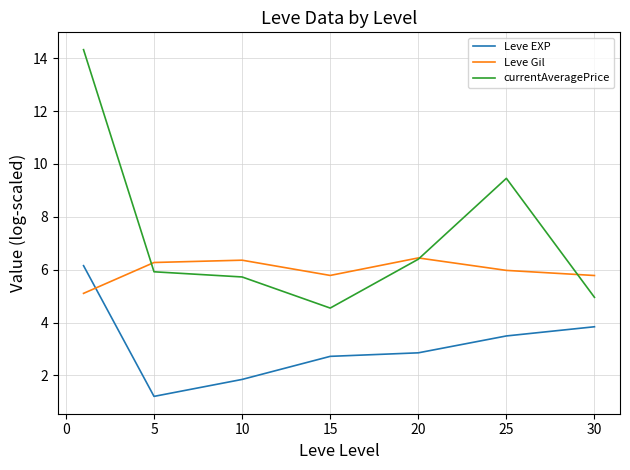

True or false: Leve EXP and currentAveragePrice intersect in this chart.

False